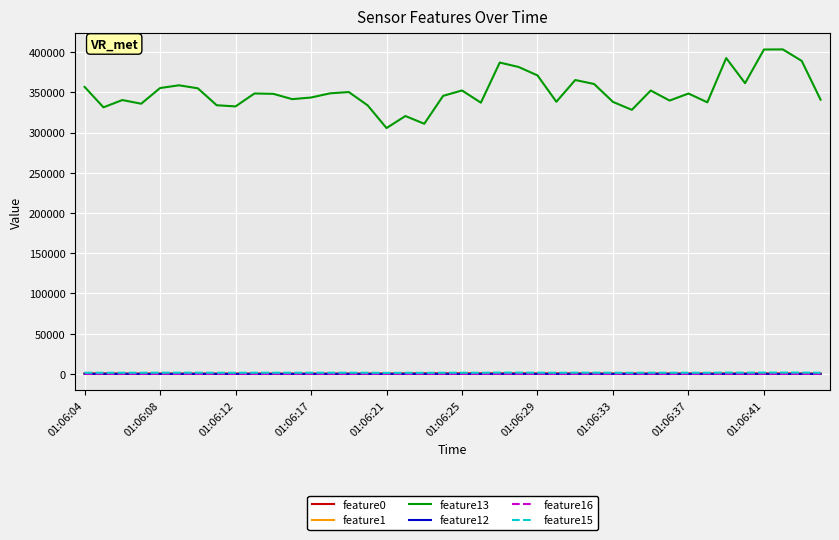

Count the number of data series in this chart.

6